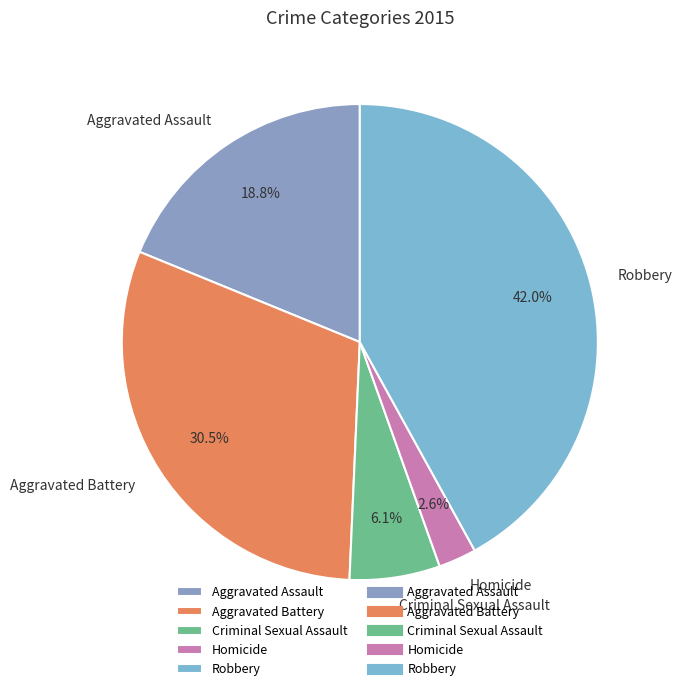

Is the sum of Homicide and Aggravated Assault greater than half?

No